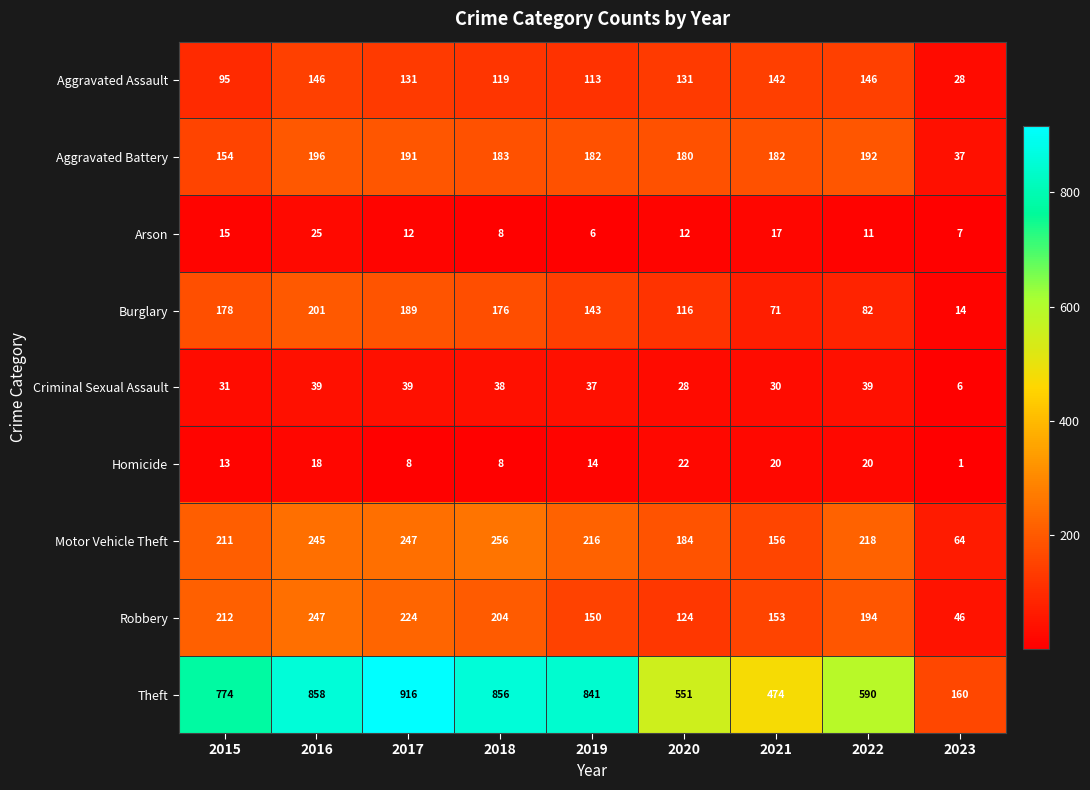

What is the spread (max minus min) of values at 2015?

761